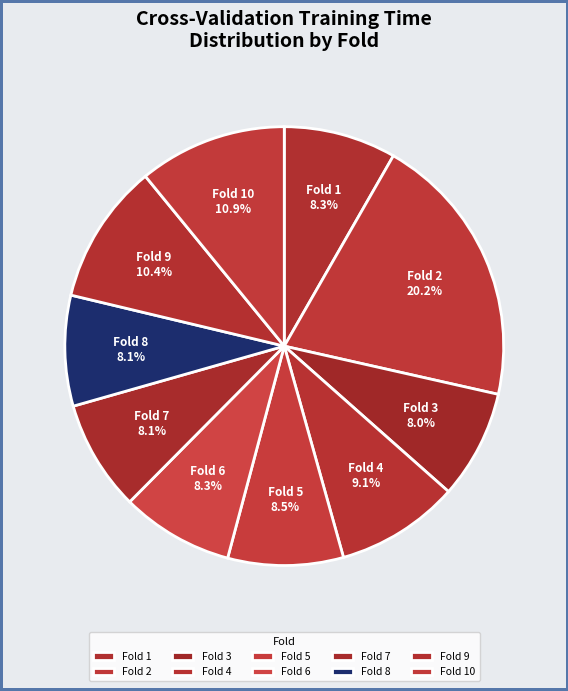

To the nearest percent, what percentage of the pie is Fold 8?

8%